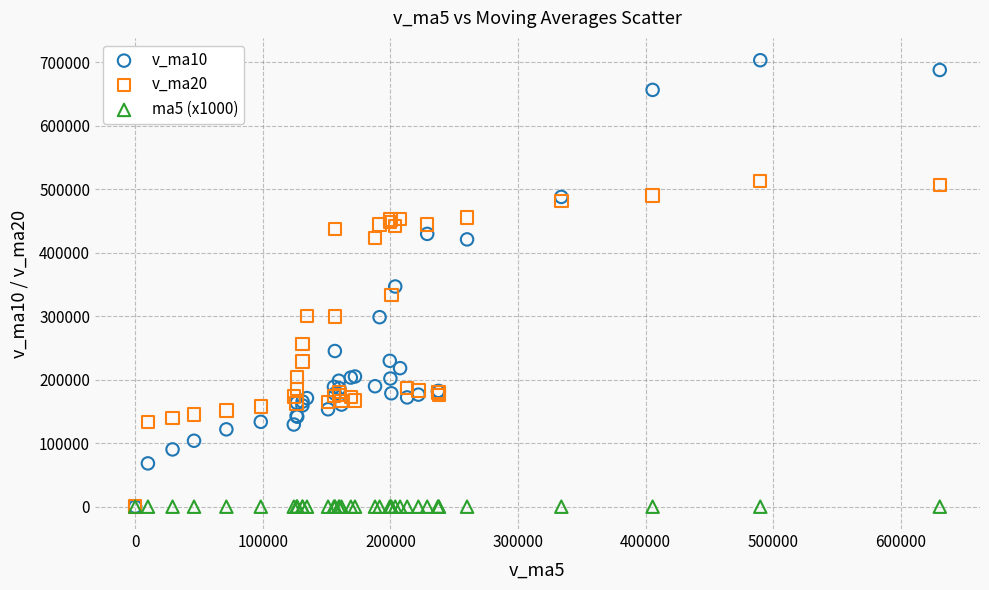

What are all the series names shown in the legend?

v_ma10, v_ma20, ma5 (x1000)